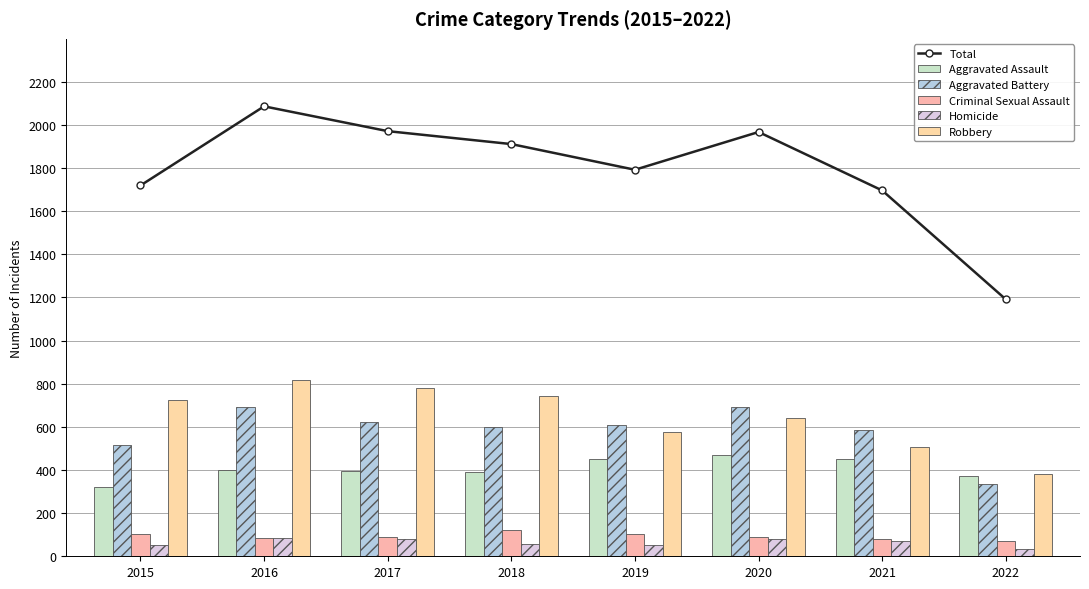

At 2022, list the series in order from largest to smallest.

Total, Robbery, Aggravated Assault, Aggravated Battery, Criminal Sexual Assault, Homicide